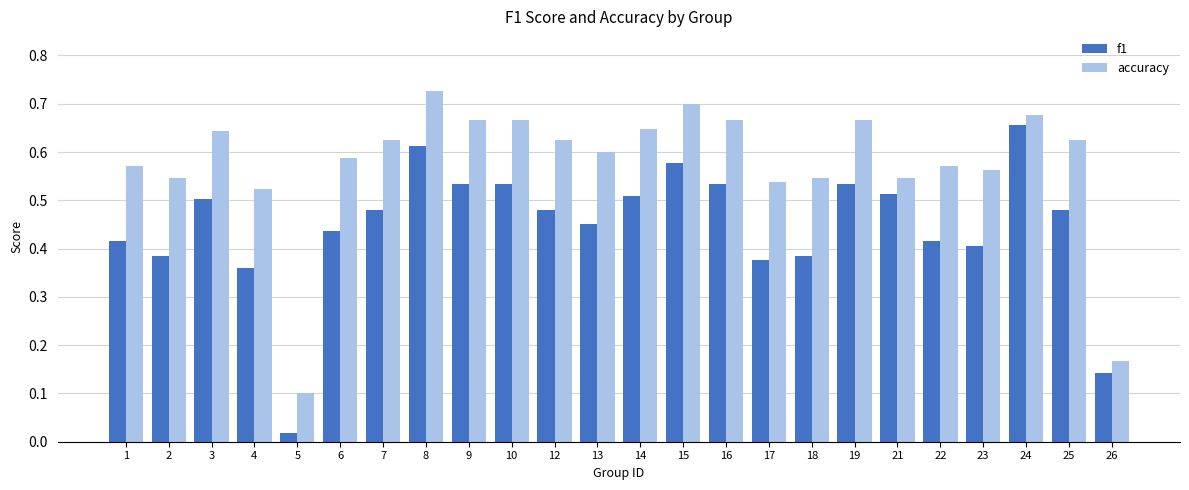

Which series changed the most between 5 and 26?

f1